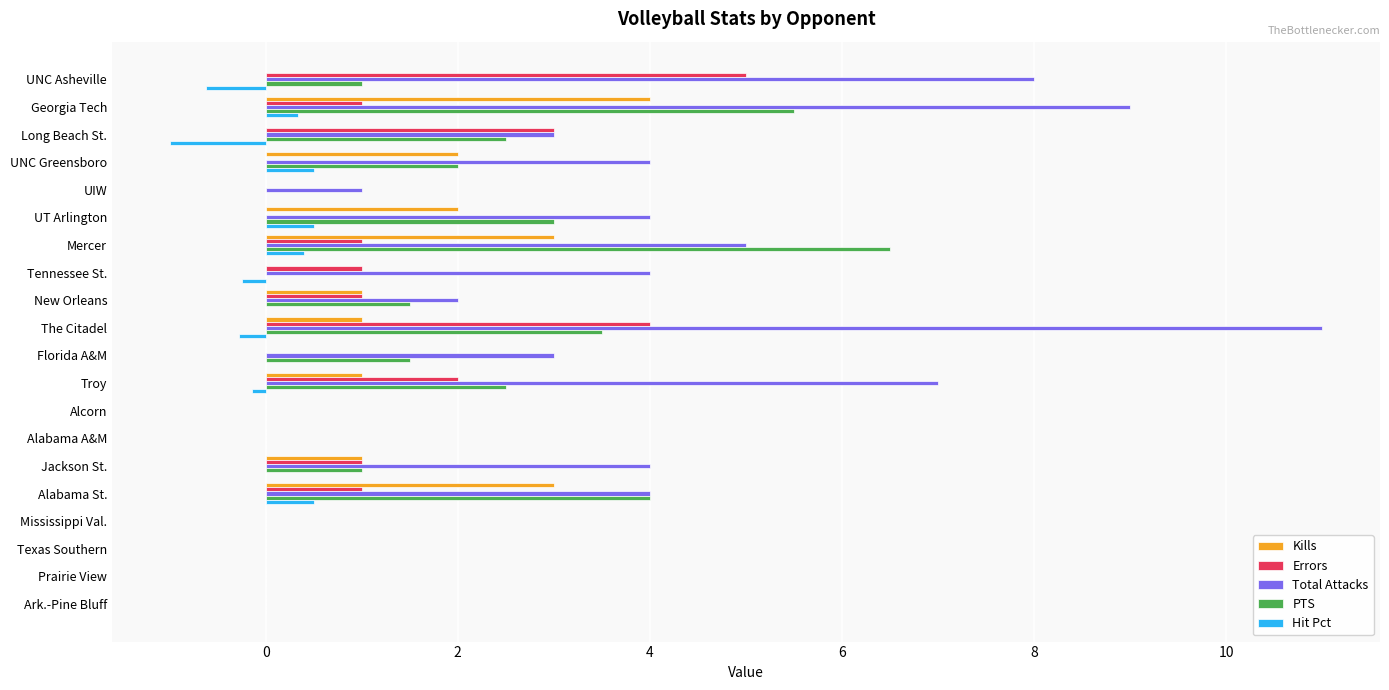

Is the value of Total Attacks at Florida A&M greater than the value of Errors at Ark.-Pine Bluff?

Yes